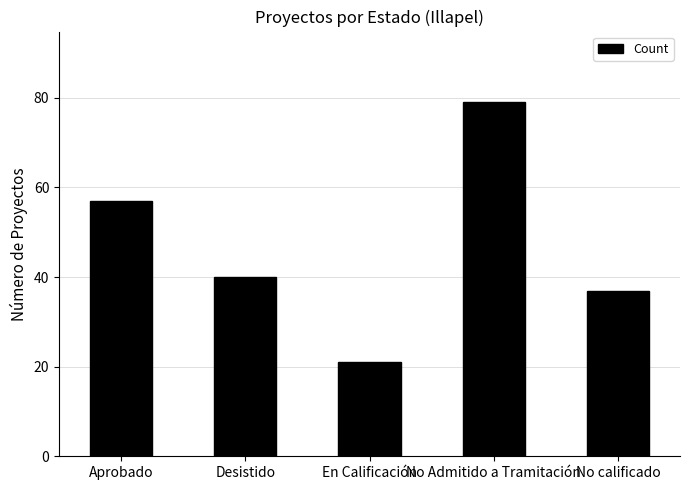

List the labels in order of value, smallest first.

En Calificación, No calificado, Desistido, Aprobado, No Admitido a Tramitación